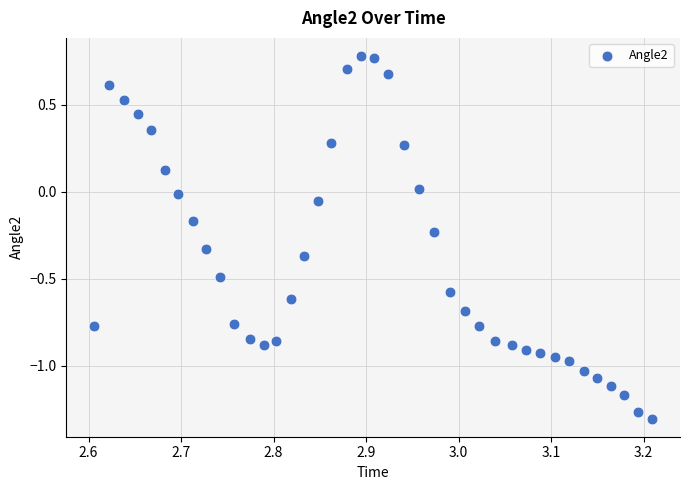

What is the range of X values (max minus min)?

0.6